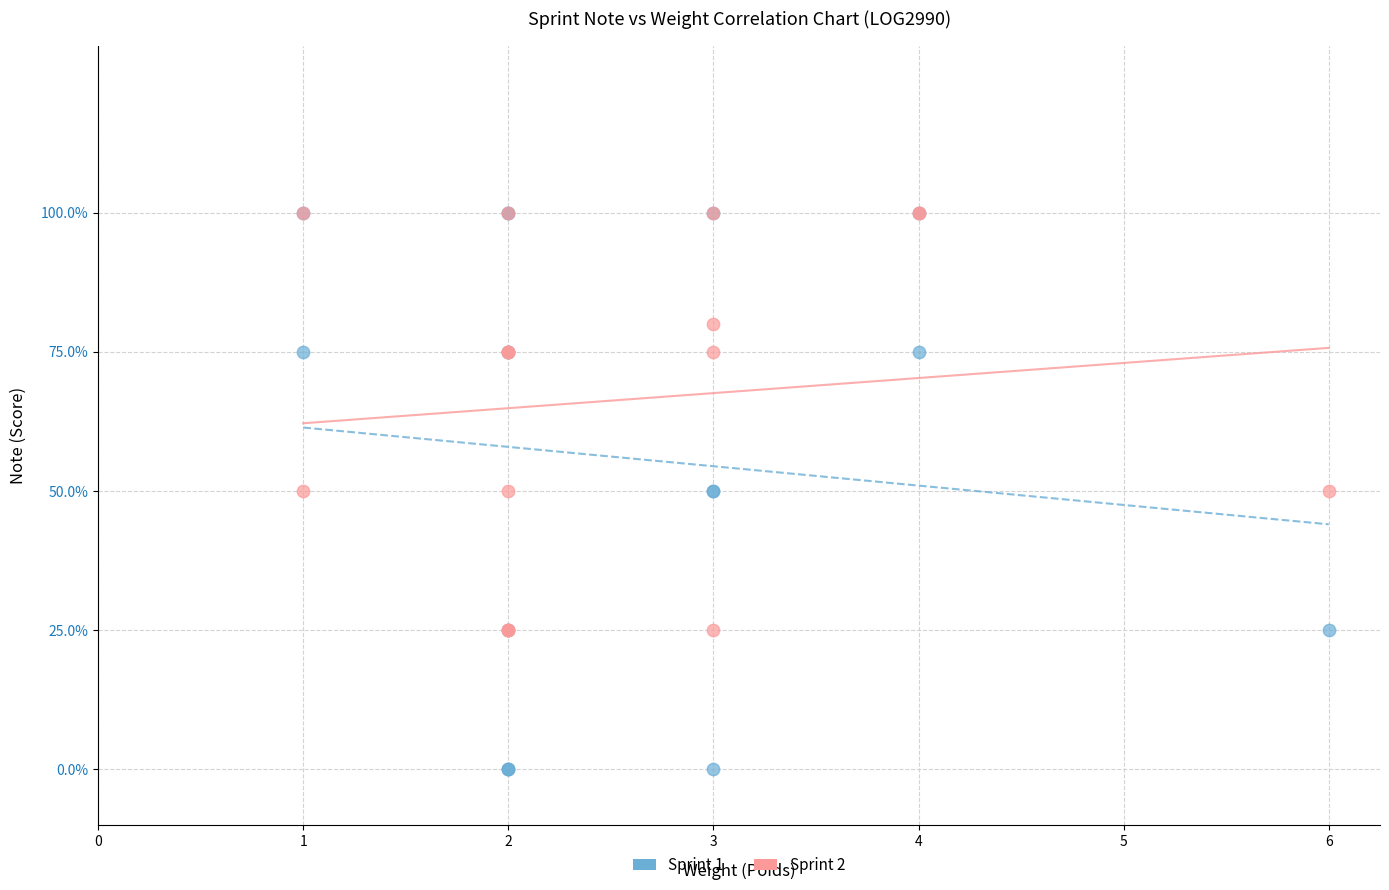

Which series contains the lowest Y value?

Sprint 1